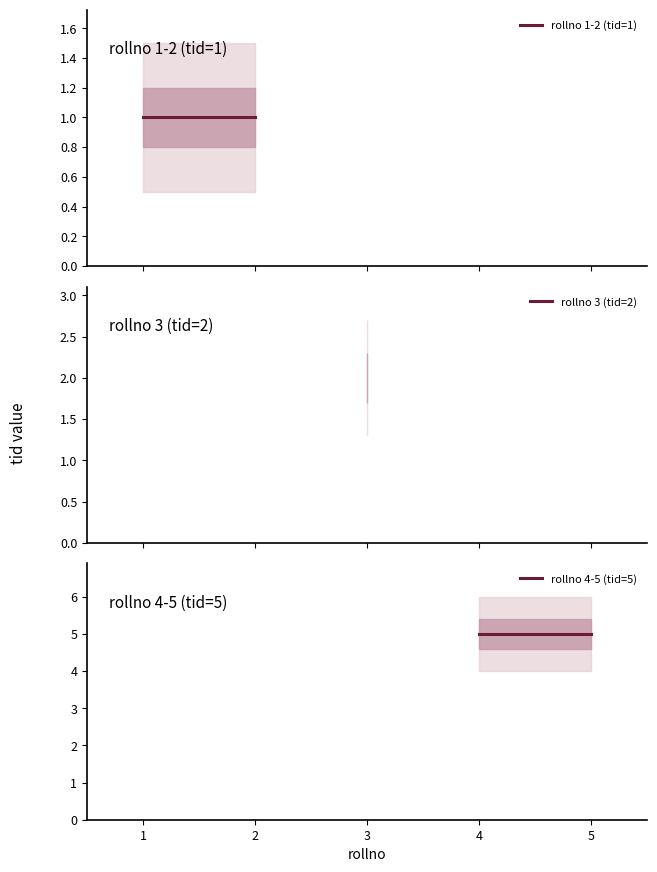

What value does the rollno 1-2 (tid=1) series have at 1?

1